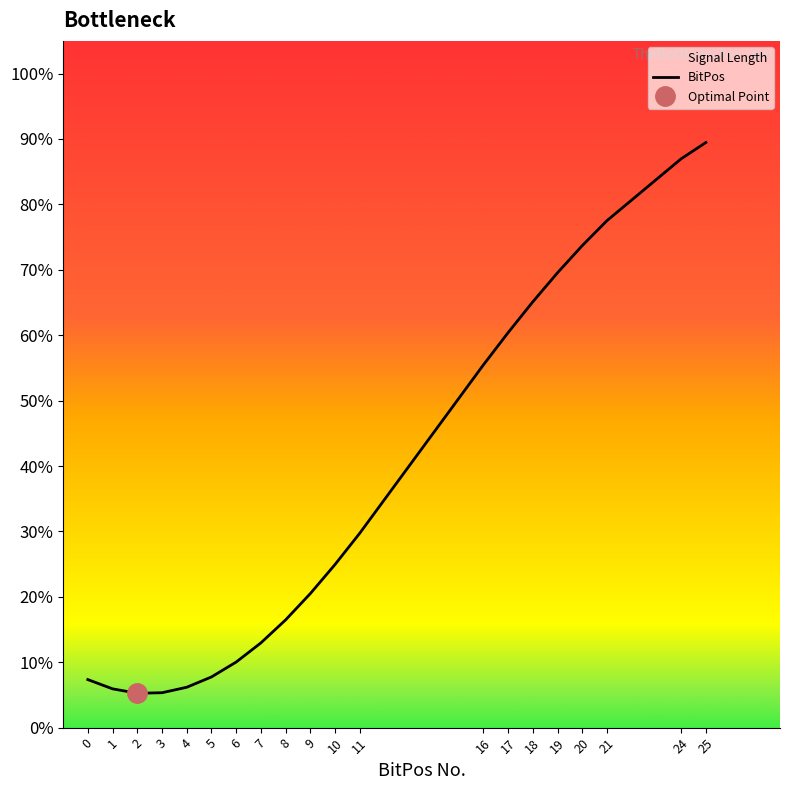

Does the chart have visible grid lines?

No